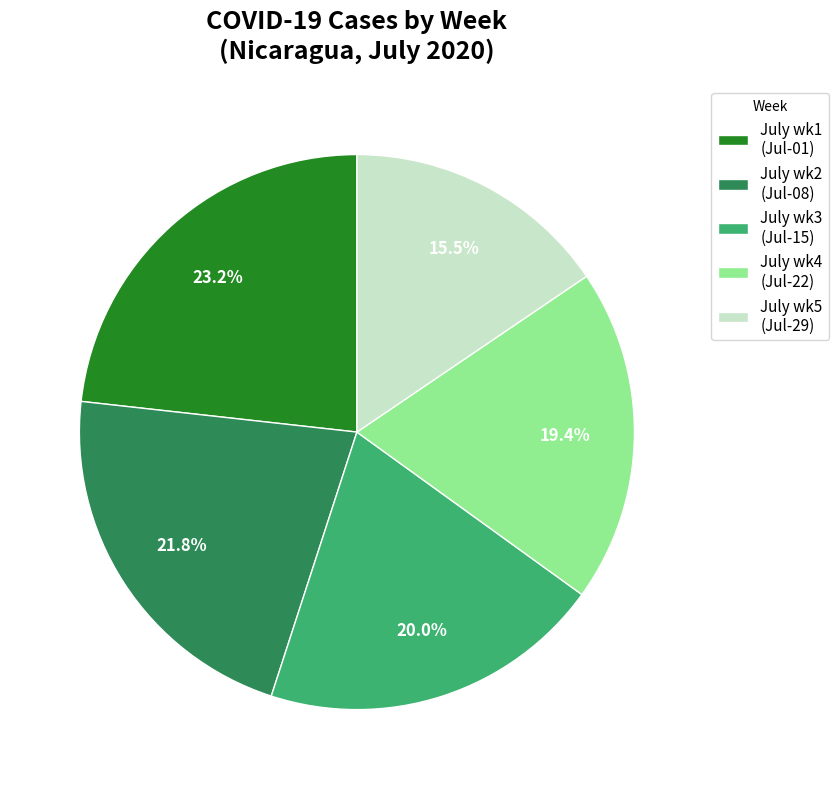

Approximately how many times larger is the value at July wk5 (Jul-29) compared to July wk4 (Jul-22)?

0.8